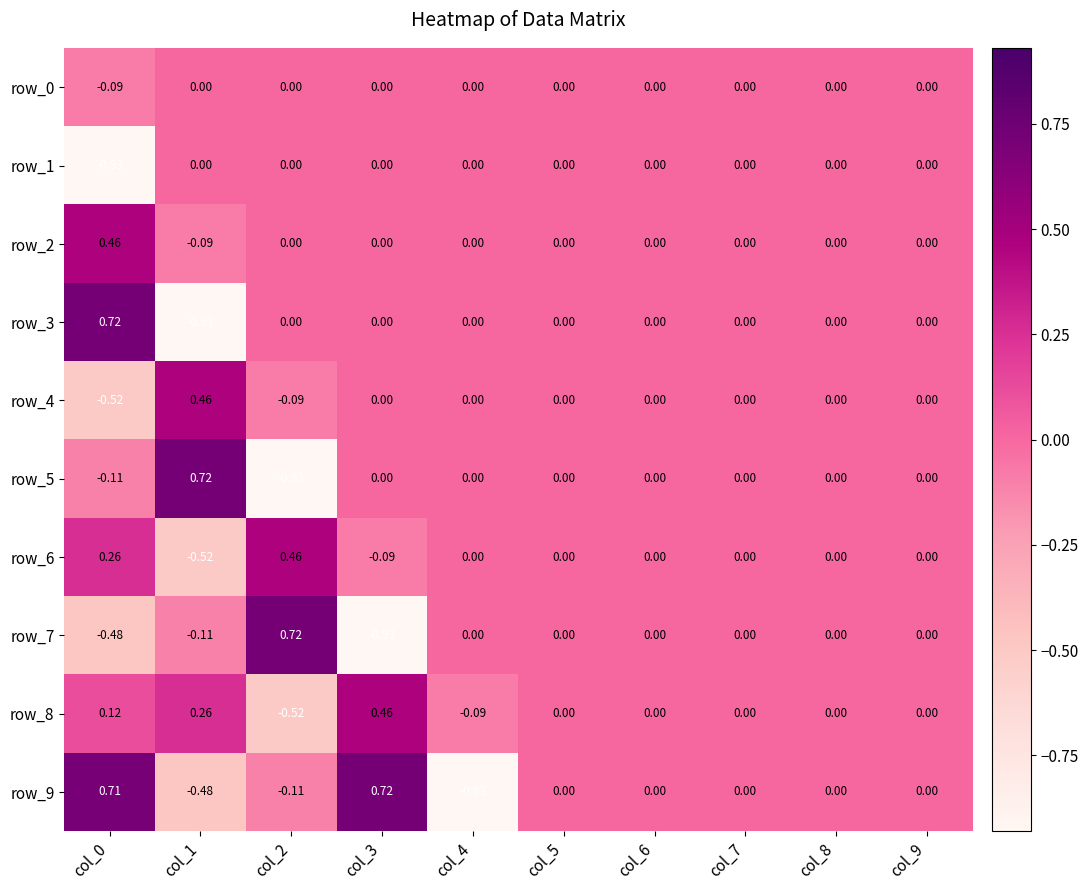

How many data points in row_2 are less than 0?

1